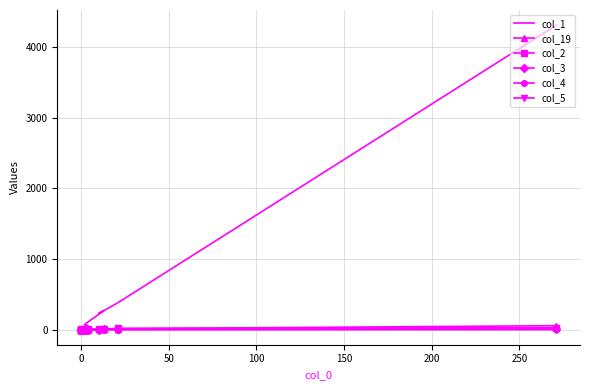

How many lines are shown in the chart?

6